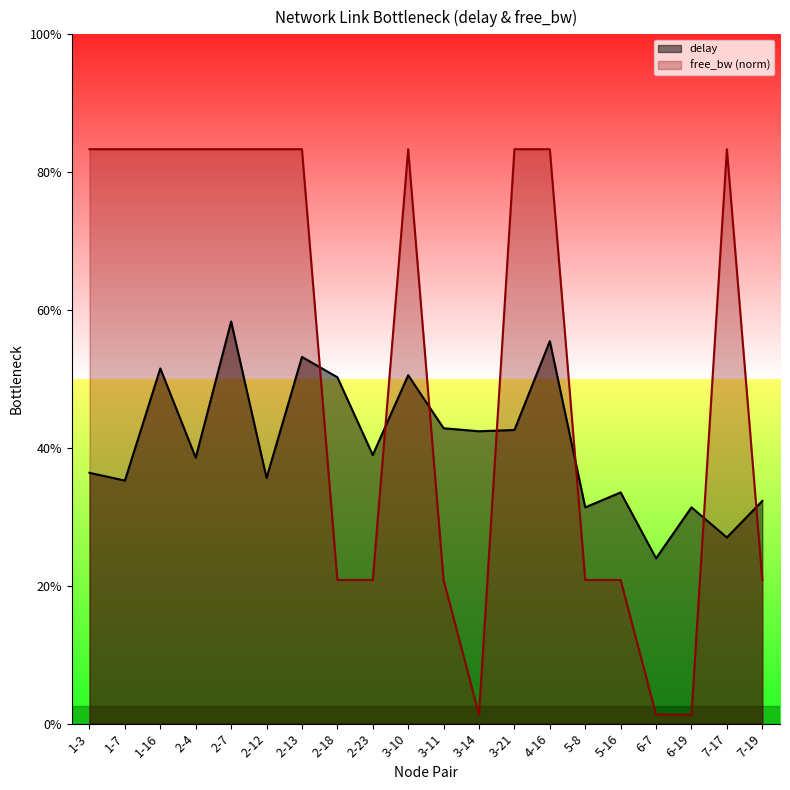

Which label corresponds to the largest value in the chart?

3-21